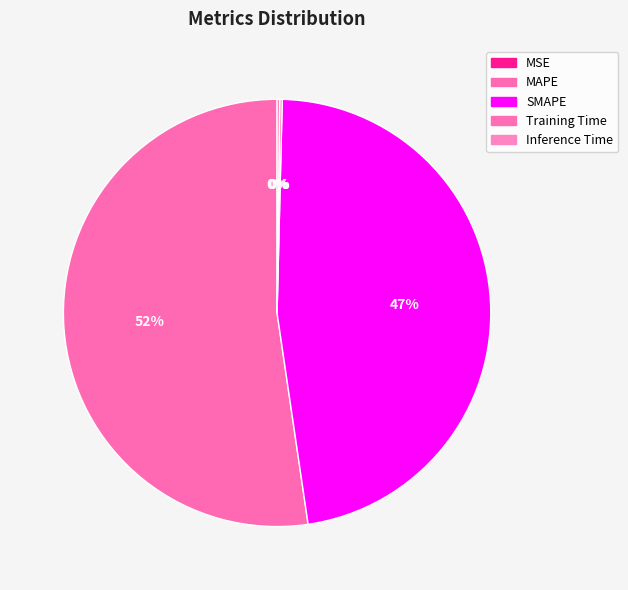

The MSE slice represents 0% of the pie. True or false?

True